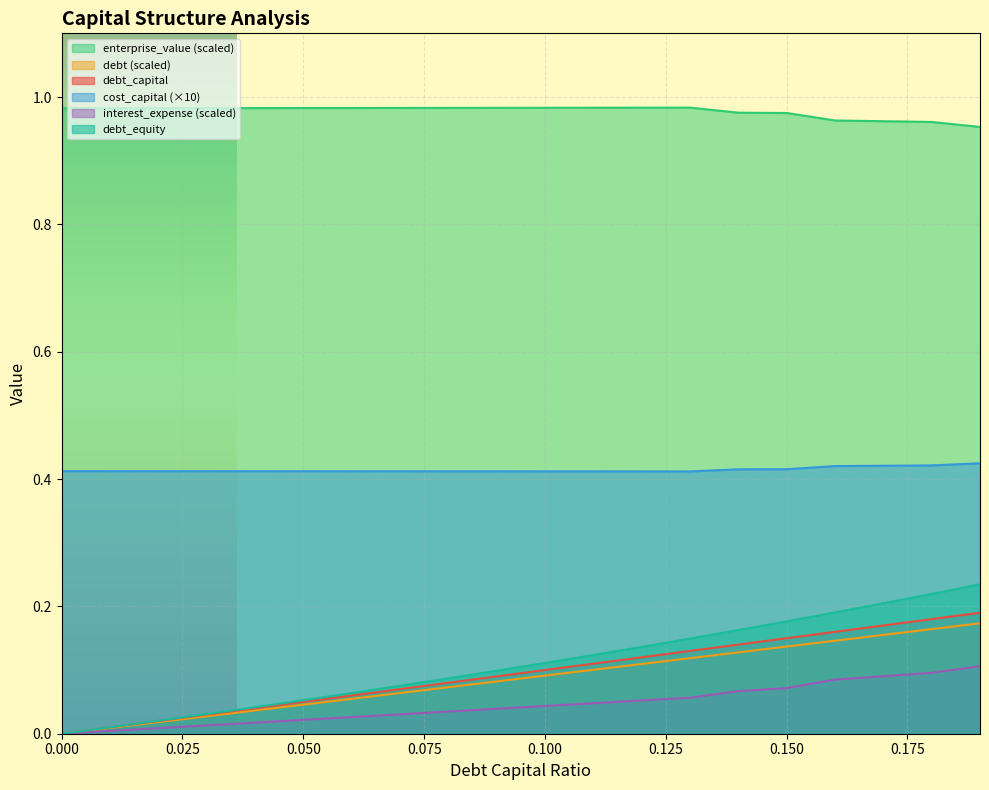

At which category is the sum across all series the highest?

0.19